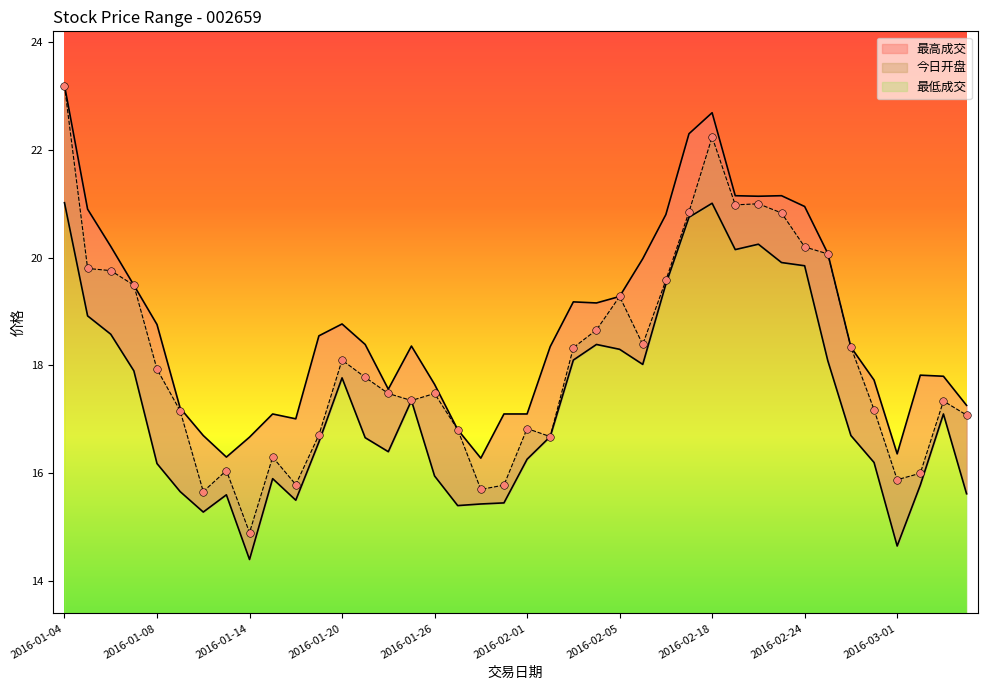

Which series contains the lowest Y value?

最低成交